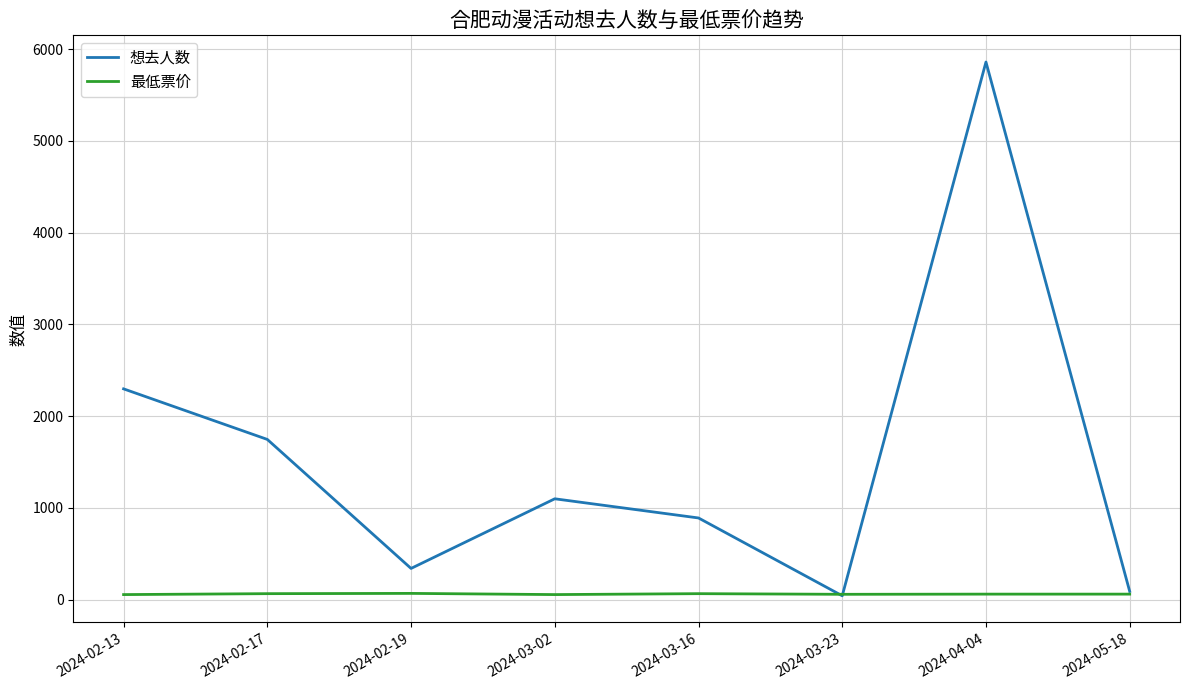

At which label does 想去人数 reach its peak?

2024-04-04